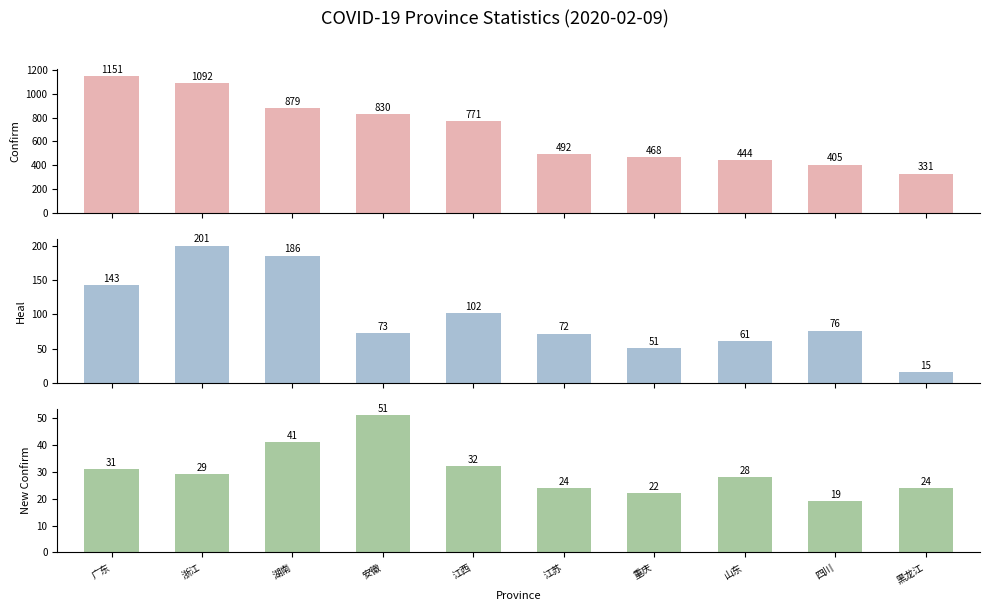

The value of newConfirm at 湖南 is 41. True or false?

True